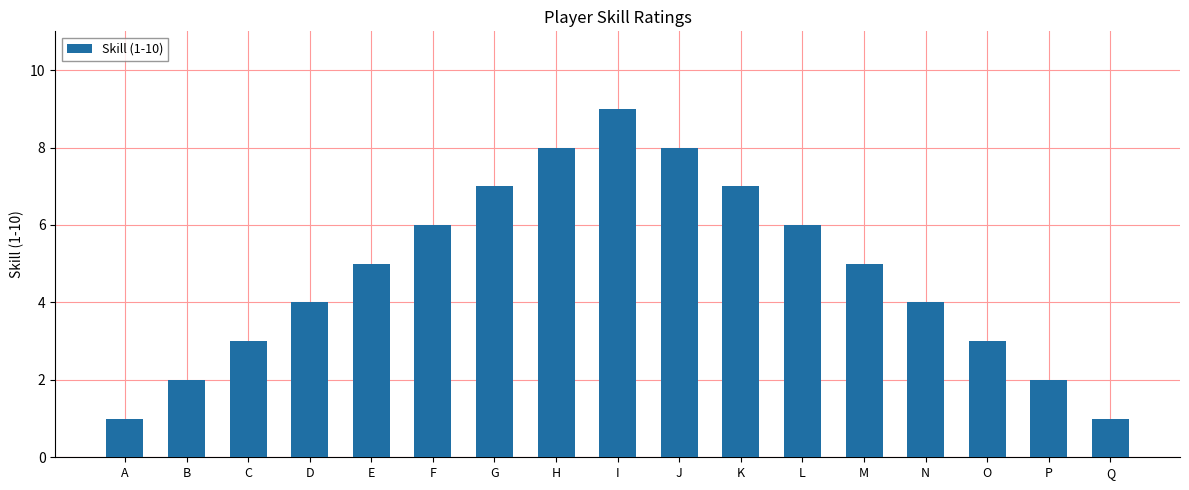

What is the approximate value at L?

6